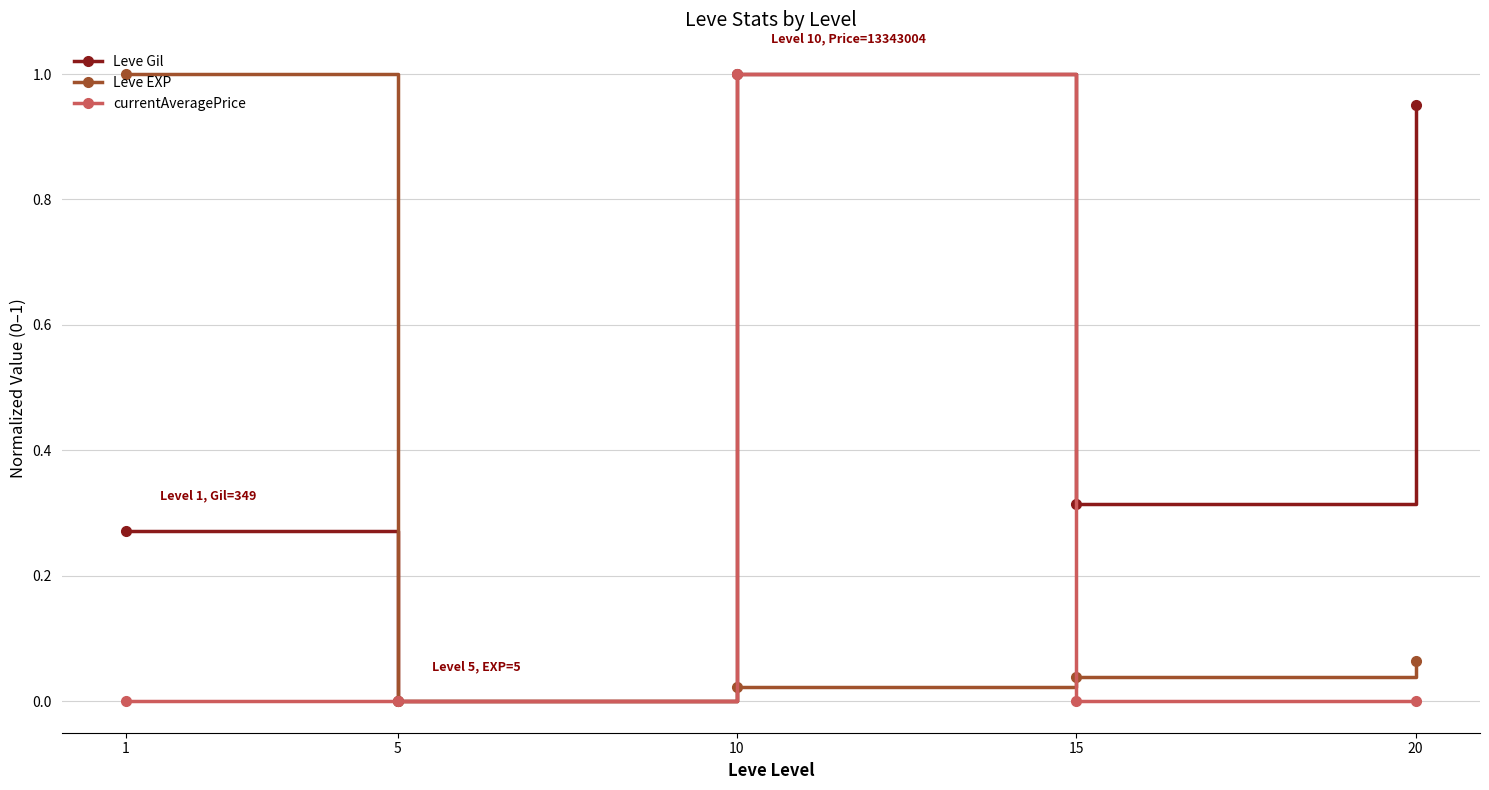

At which label does currentAveragePrice reach its peak?

10